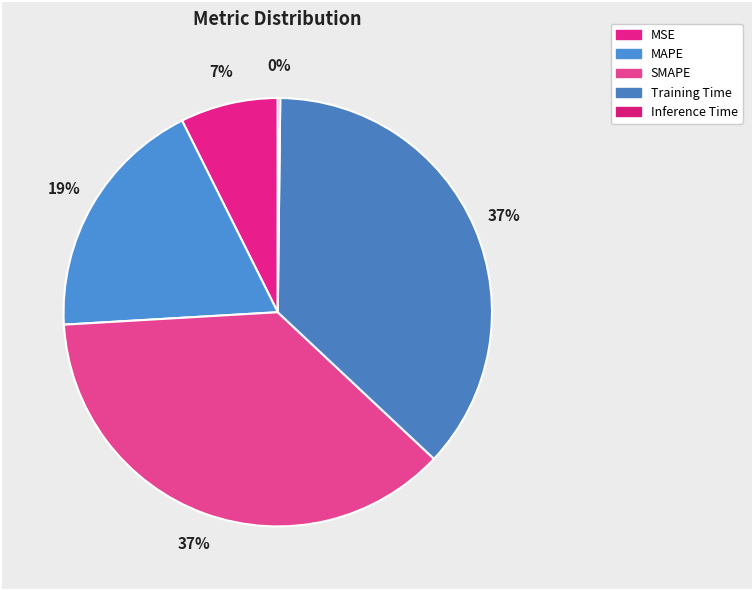

What portion of the pie excludes Training Time?

63.2%